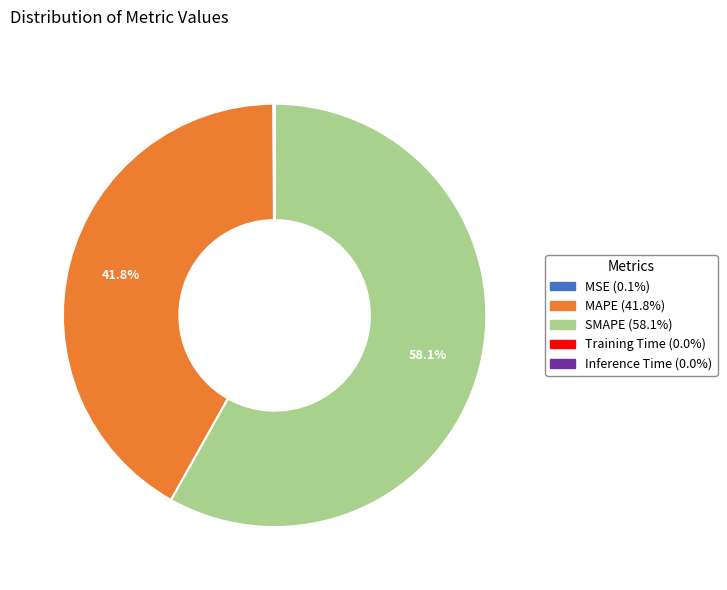

Which slice represents more than half of the pie?

SMAPE